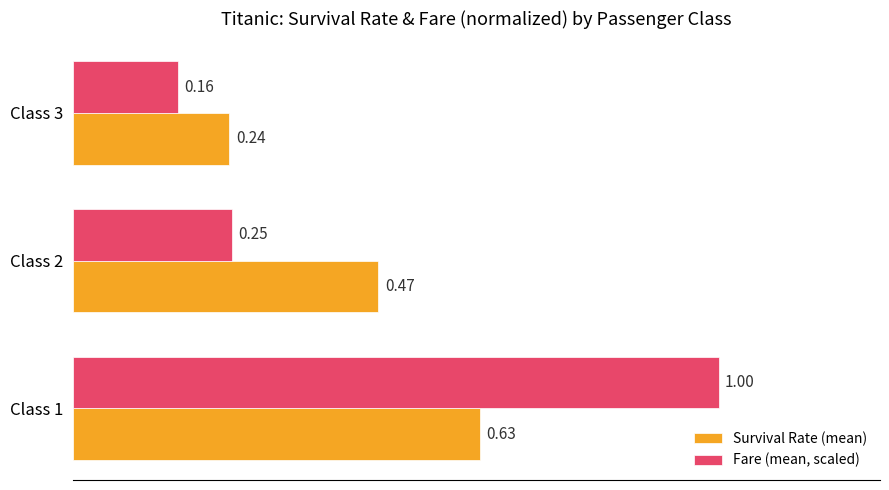

What is the difference between the maximum and second lowest values in the Fare (mean, scaled) series?

0.8